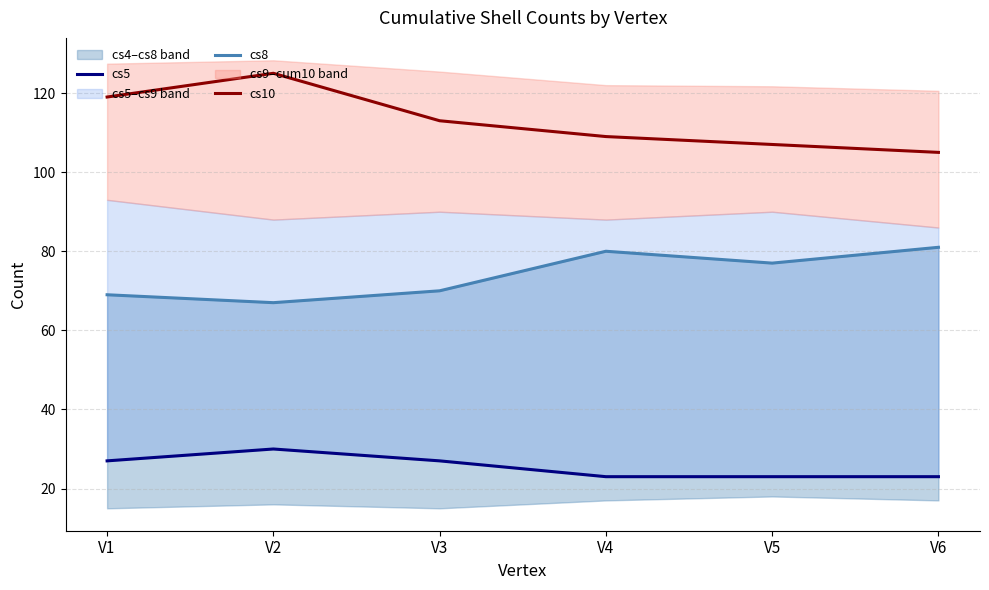

Which has a higher value, V1 or V6?

V1